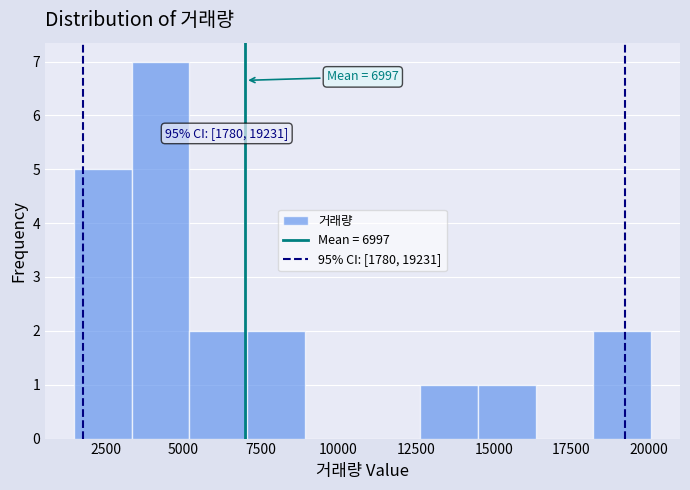

Around what value on the x-axis is the tallest bar? Give the approximate position of its centre, as read against the axis.

4500